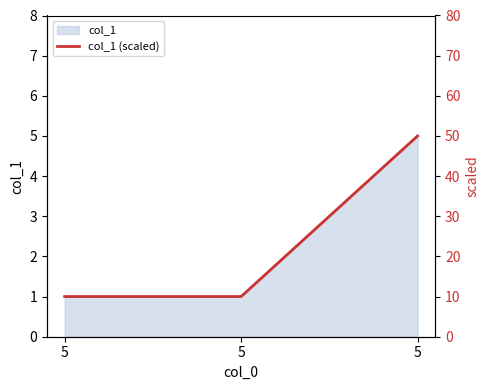

What is the sum of all values?

70